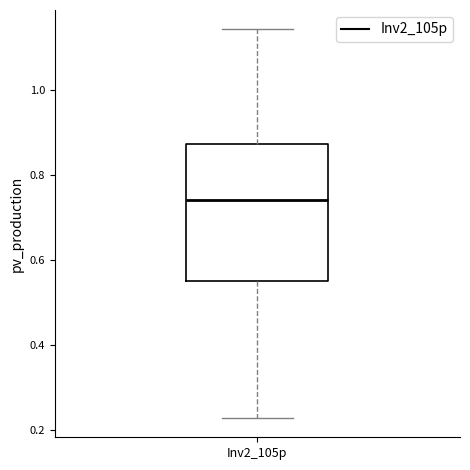

Where does the upper whisker of the box for Inv2_105p end on the y-axis? The values are not printed on the chart, so give them approximately, as read against the axis.

1.14